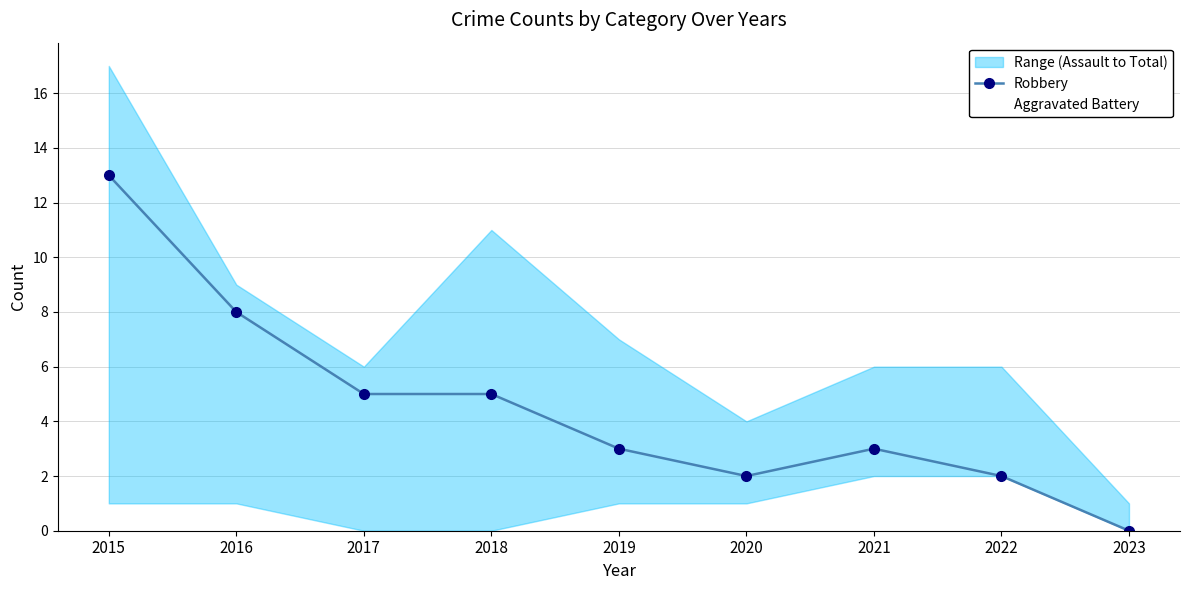

Reading right to left, transcribe all the data shown in this chart.

Robbery: 2023=0	2022=2	2021=3	2020=2	2019=3	2018=5	2017=5	2016=8	2015=13
Aggravated Battery: 2023=1	2022=2	2021=1	2020=1	2019=3	2018=6	2017=1	2016=0	2015=3